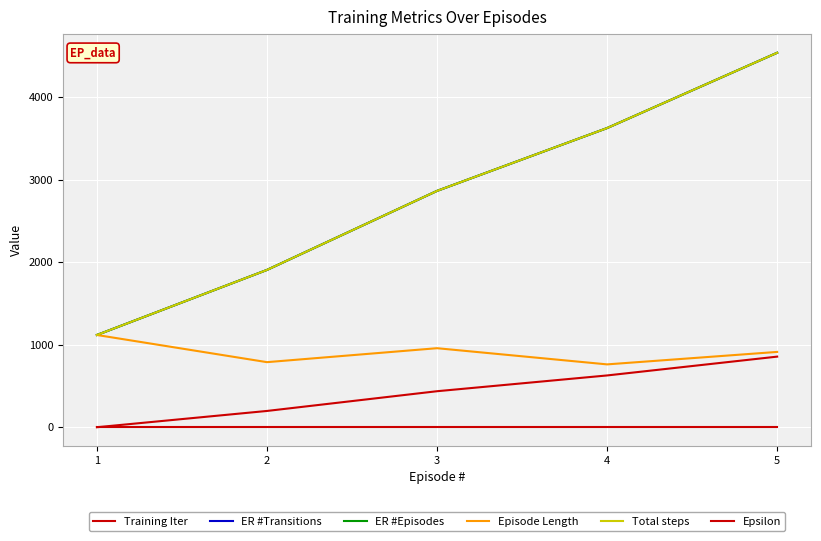

Reading left to right, extract all data points from this chart.

Training Iter: 0.0	197.0	436.0	627.0	855.0
ER #Transitions: 1117.0	1905.0	2862.0	3623.0	4535.0
ER #Episodes: 1117.0	1905.0	2862.0	3623.0	4535.0
Episode Length: 1117.0	788.0	957.0	761.0	912.0
Total steps: 1117.0	1905.0	2862.0	3623.0	4535.0
Epsilon: 1.0	1.0	1.0	1.0	1.0